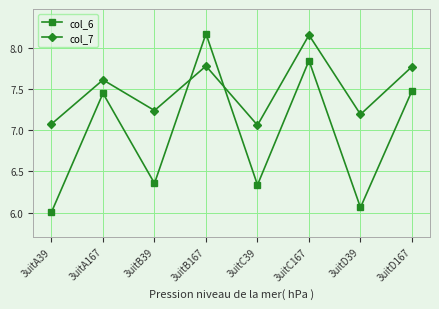

Does the chart display data point markers on the line(s)?

Yes